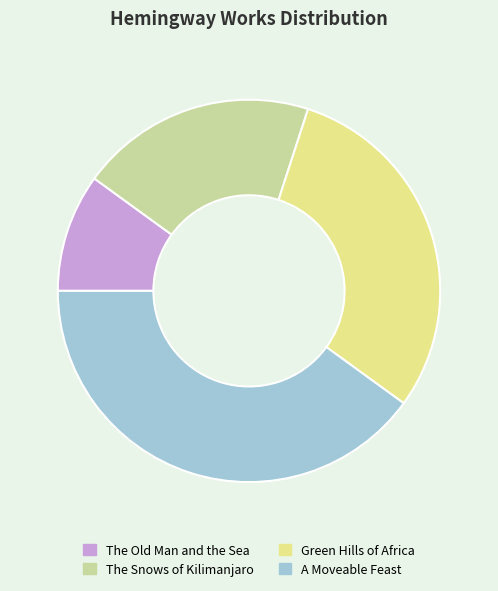

What is the largest slice in the pie chart?

A Moveable Feast